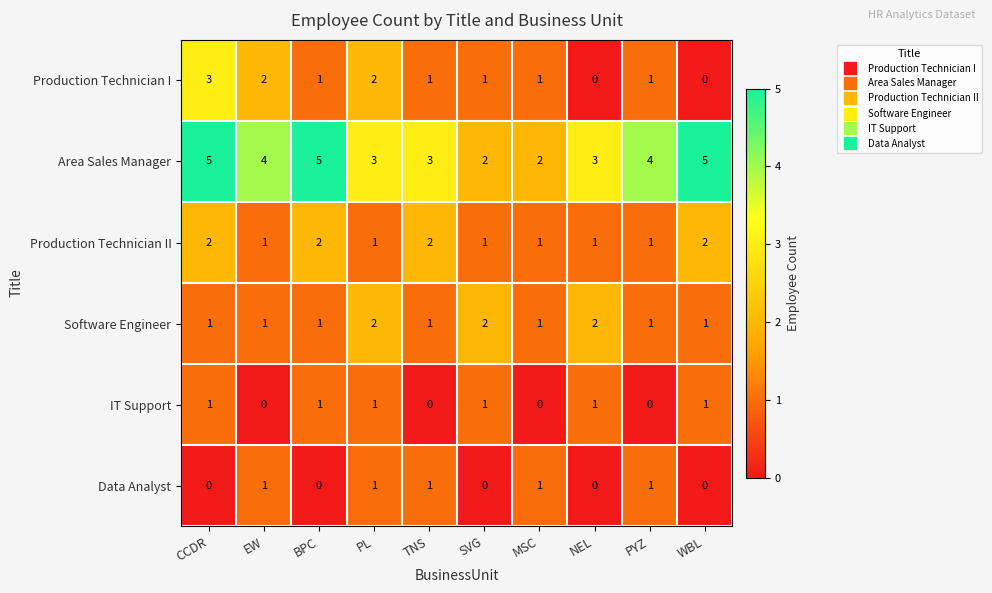

Count the Area Sales Manager values in the range 3 to 5.

8